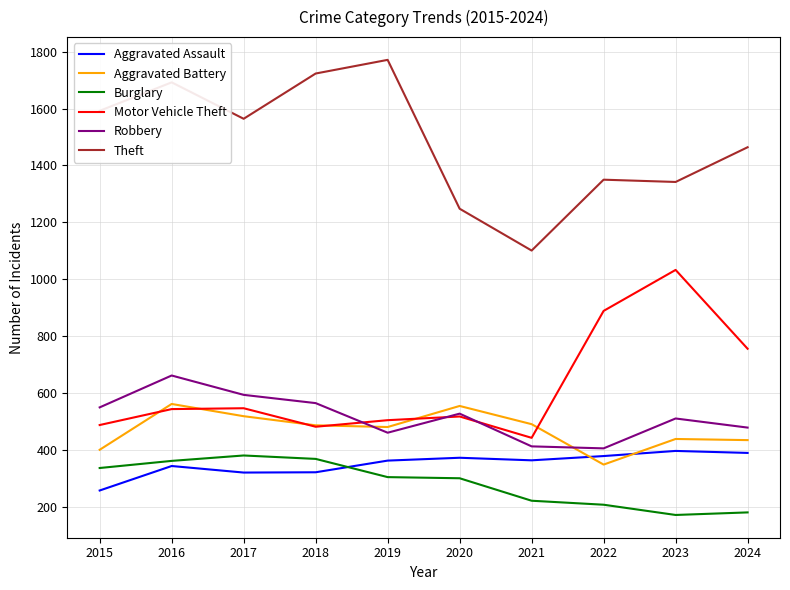

What is the maximum value for Theft?

1771